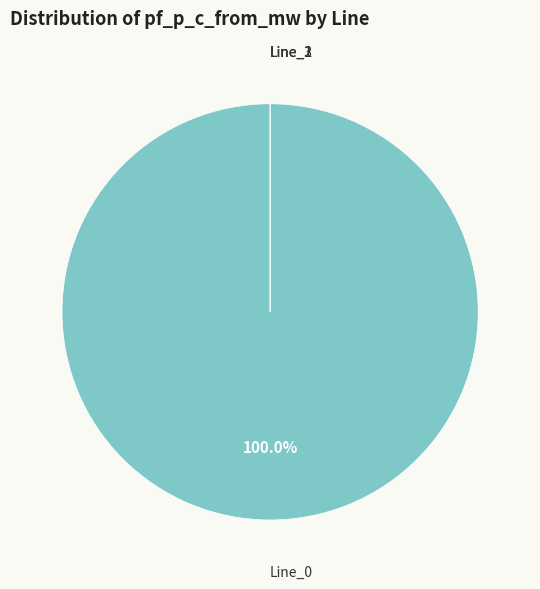

Between Line_0 and Line_2, which is larger?

Line_0